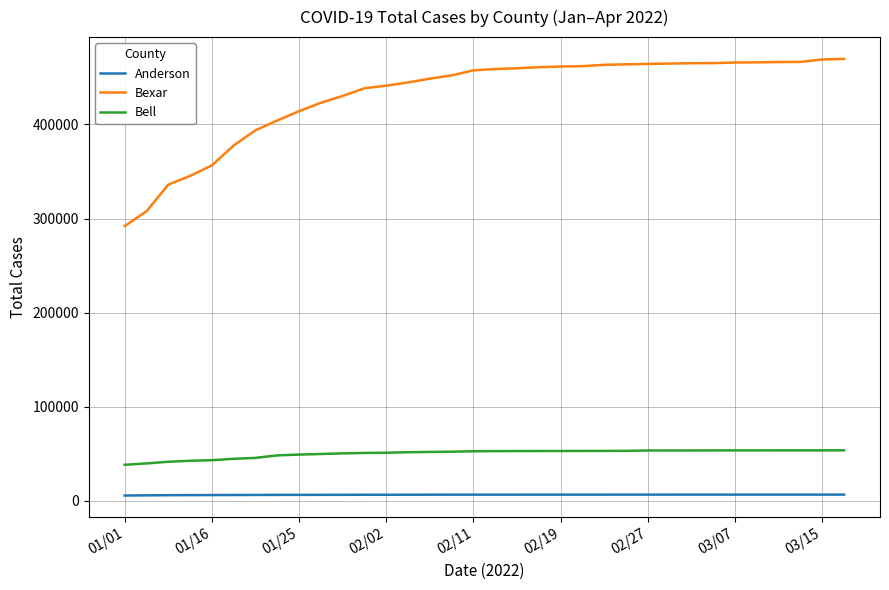

Which series has the widest spread of values?

Bexar